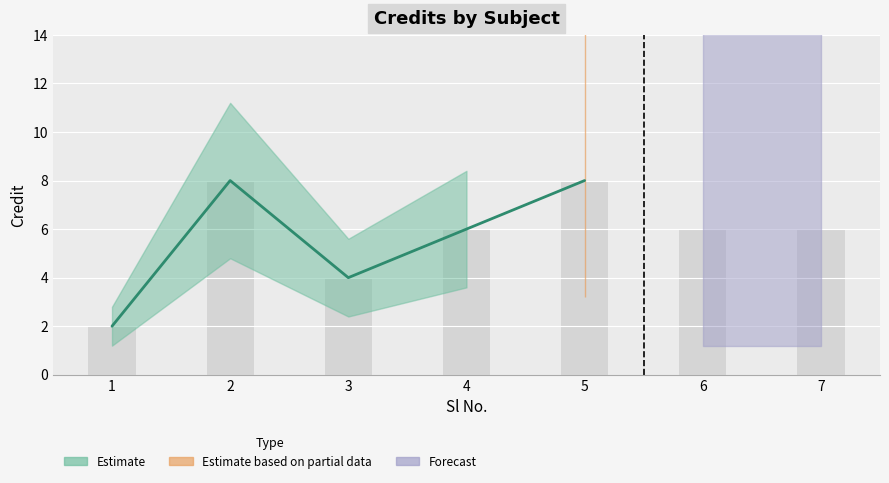

Which has a higher value, 7 or 2?

2